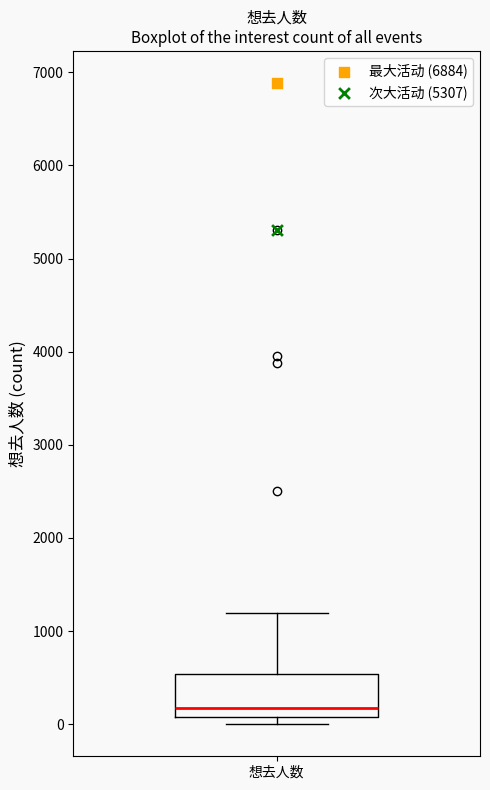

Read this box plot against the y-axis: the position of the median line, the range covered by the box, and the ends of both whiskers. The values are not printed on the chart, so give them approximately, as read against the axis.

median 200, box 100 to 500, whiskers 0 to 1200